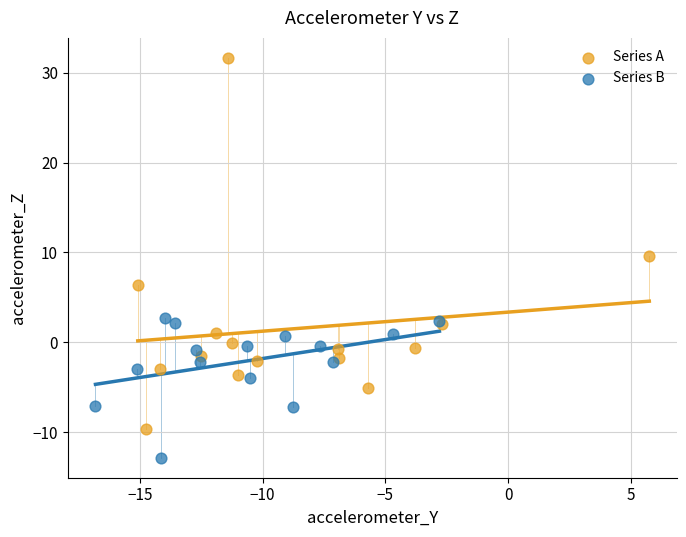

Which series has the largest Y range (max minus min)?

Series A